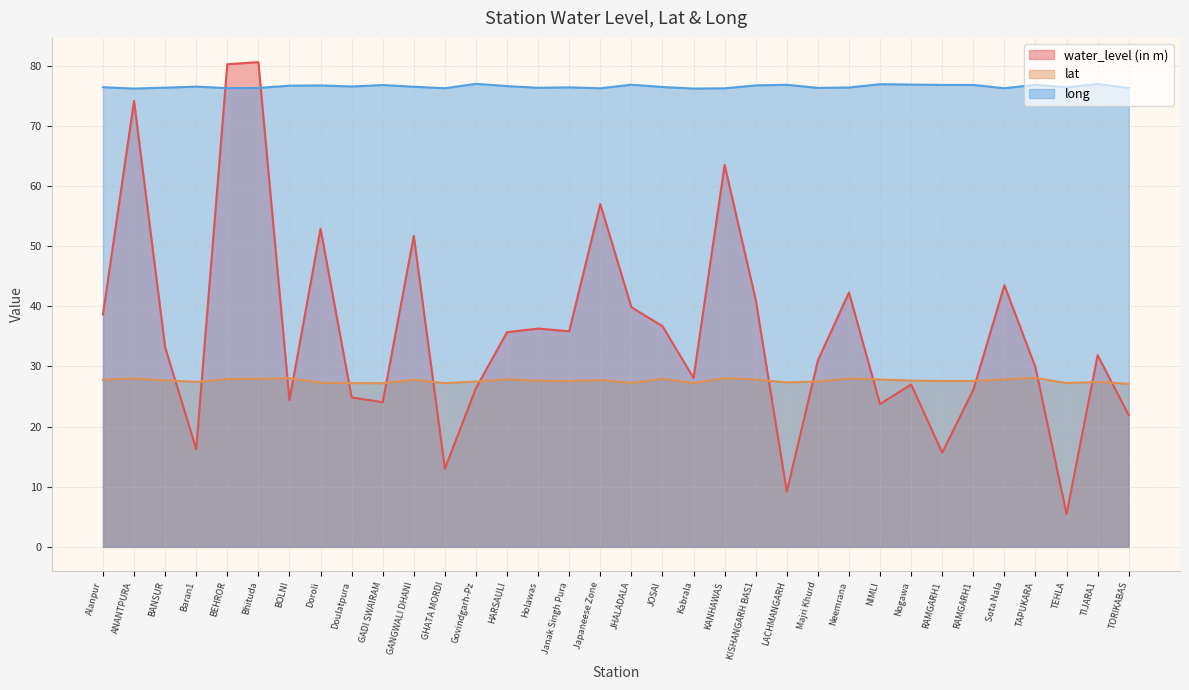

Does the chart have visible grid lines?

Yes